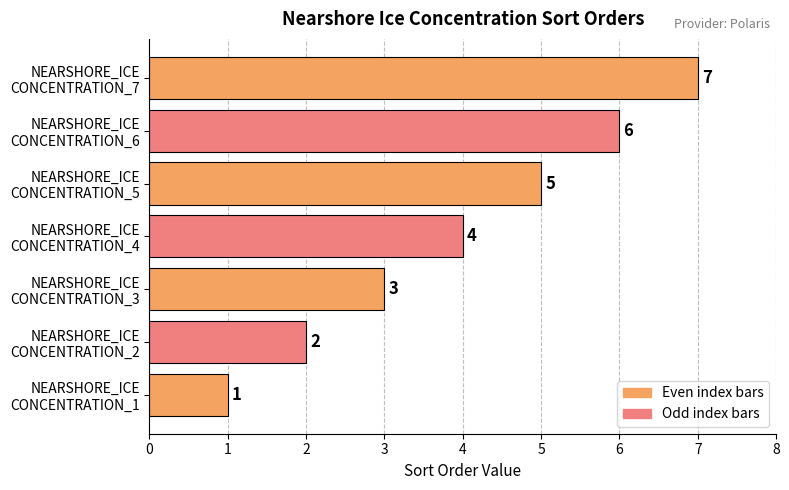

What is the difference between the maximum and minimum values?

6